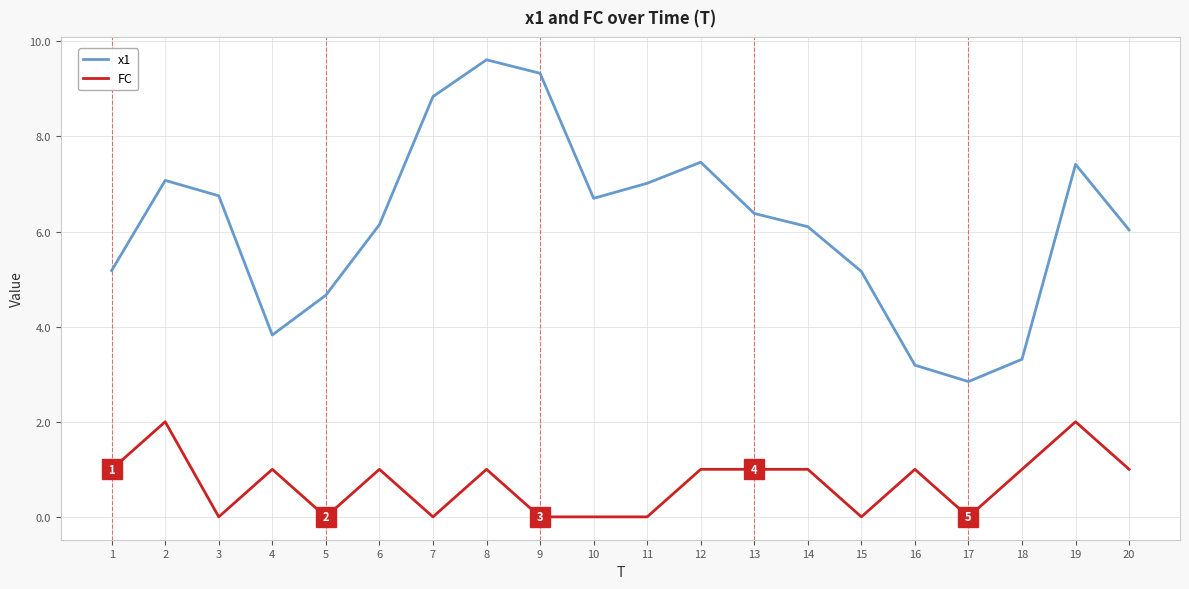

List the series in order of their peak value, lowest first.

FC, x1